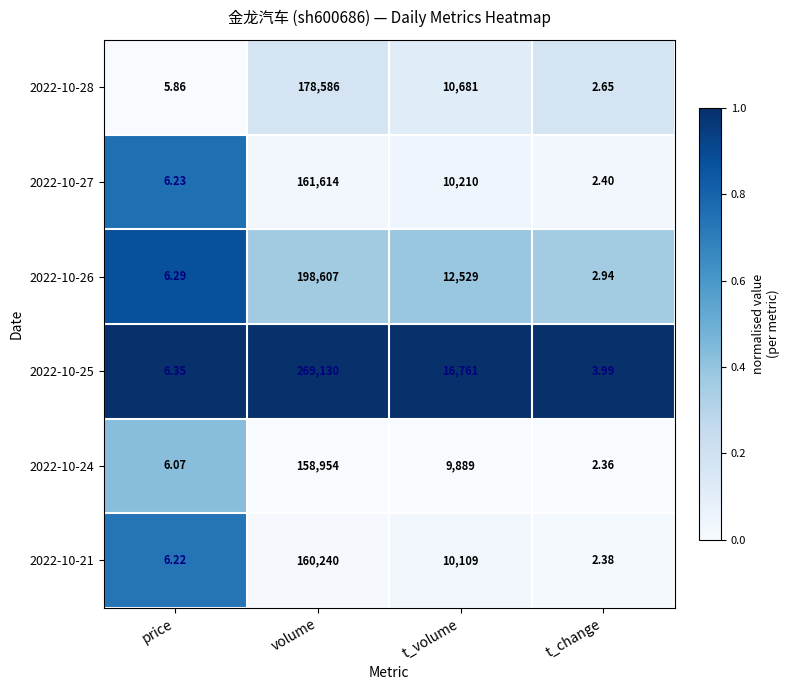

Which category has the lowest value across all series?

t_change